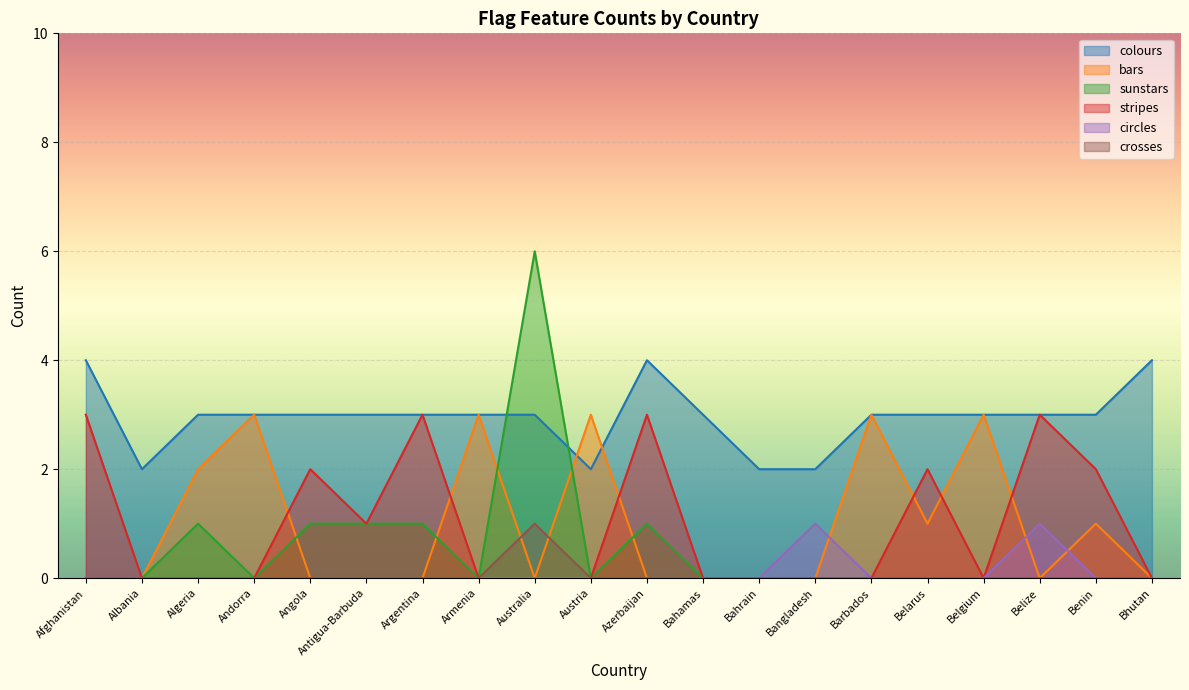

What is the approximate value of stripes at Argentina?

3